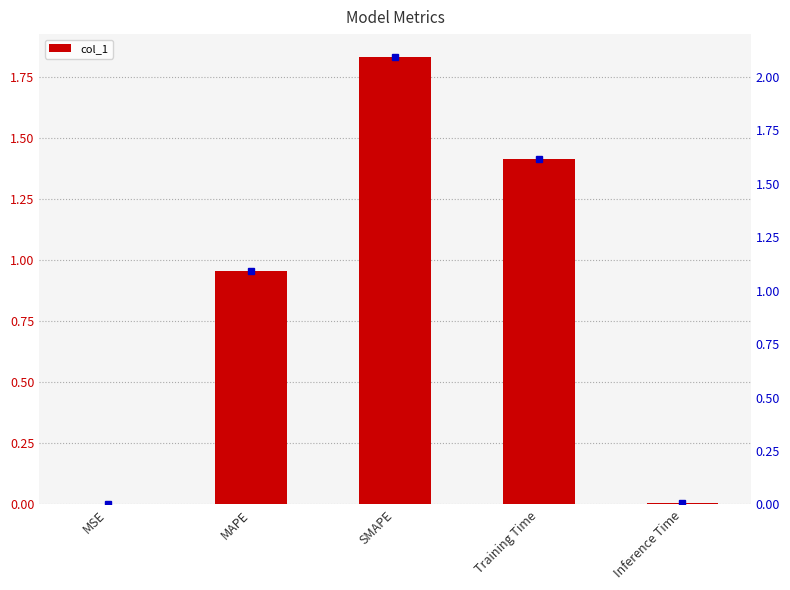

The value at SMAPE is 1.3. True or false?

False